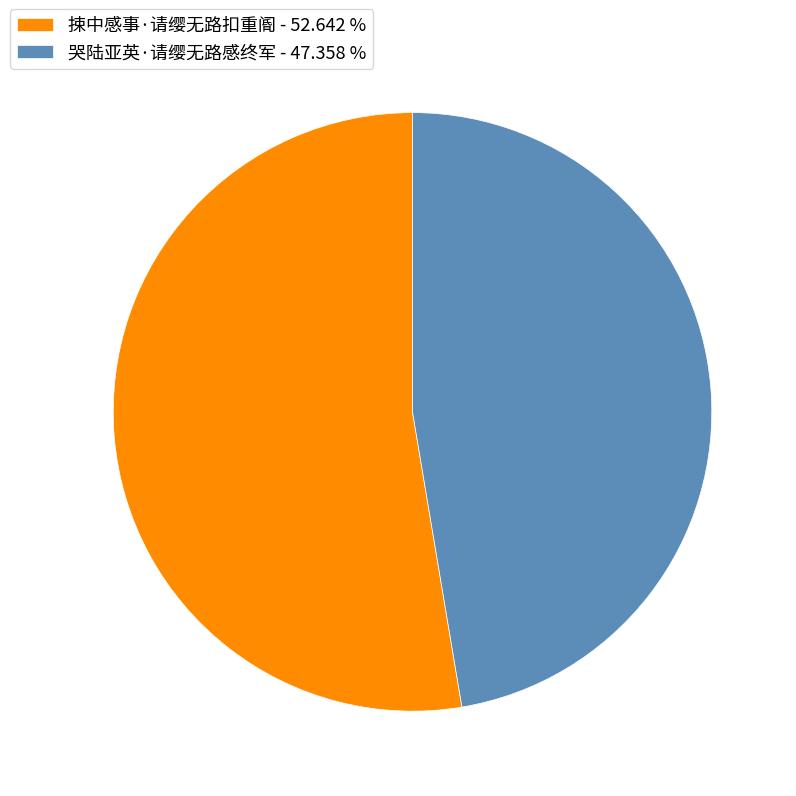

Is there a majority slice in this chart?

Yes